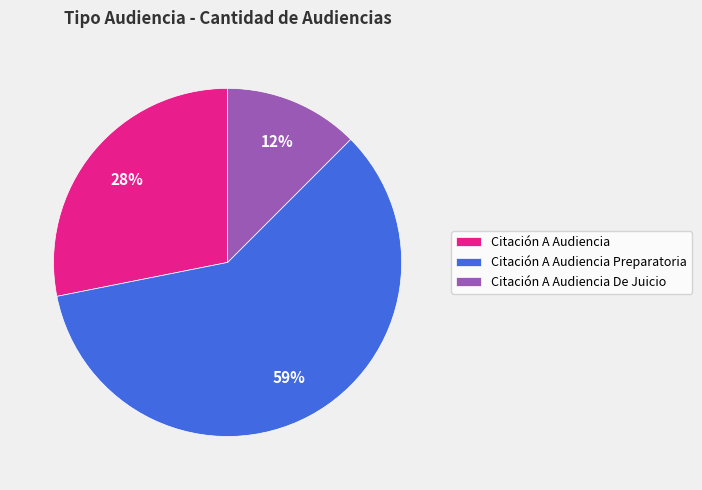

Does Citación A Audiencia Preparatoria account for over 50% of the chart?

Yes